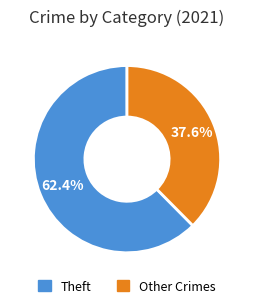

Is there a majority slice in this chart?

Yes